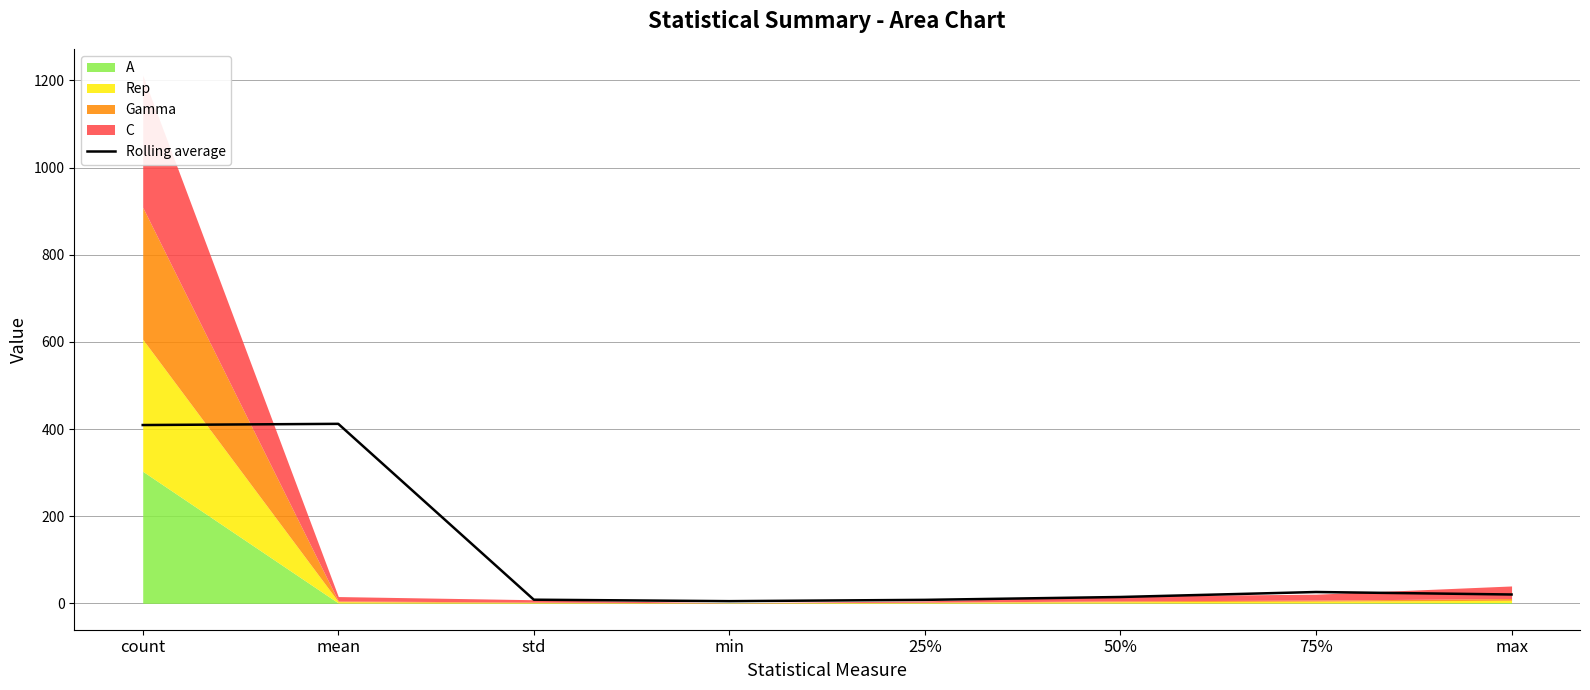

How many interior local peaks (higher than both neighbors) does the data have?

2